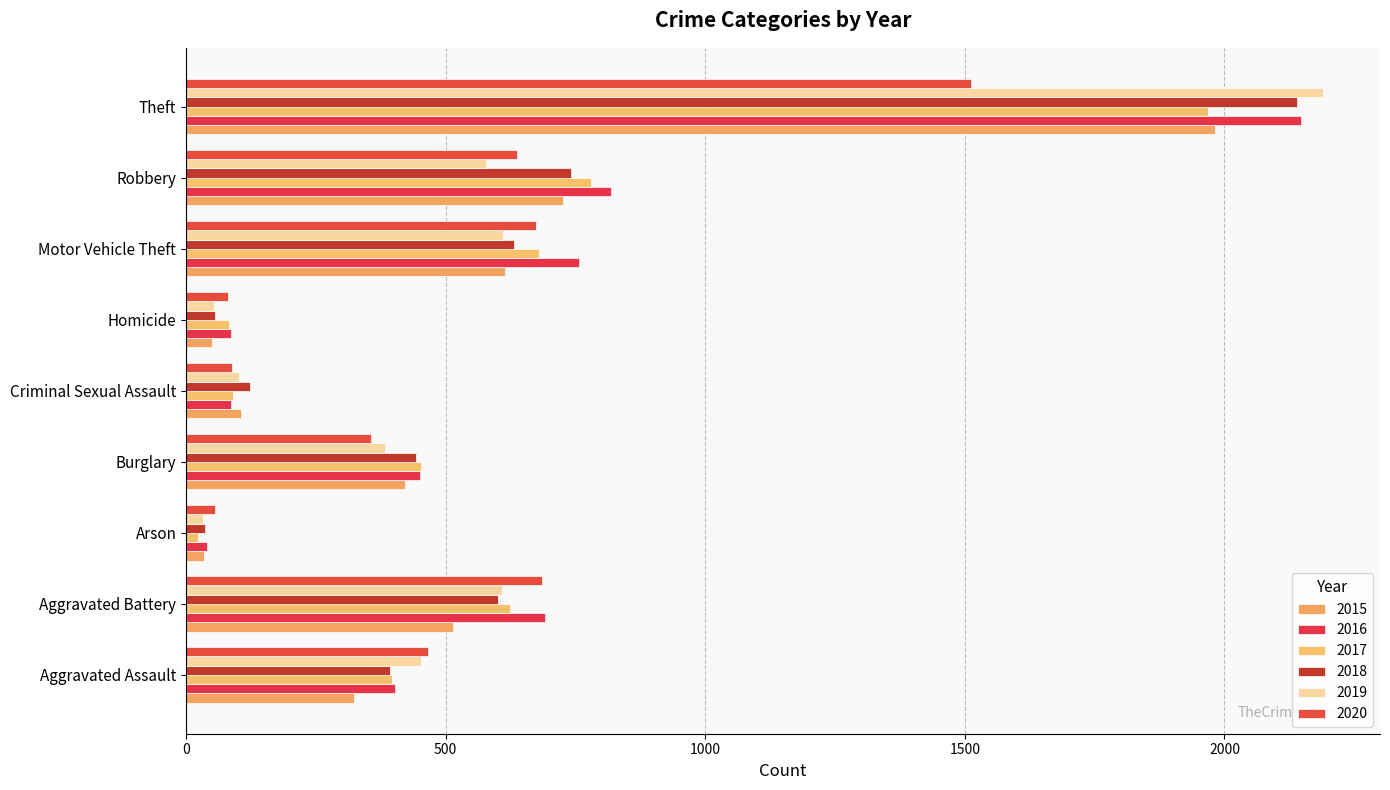

What is the average value of the 2019 series?

556